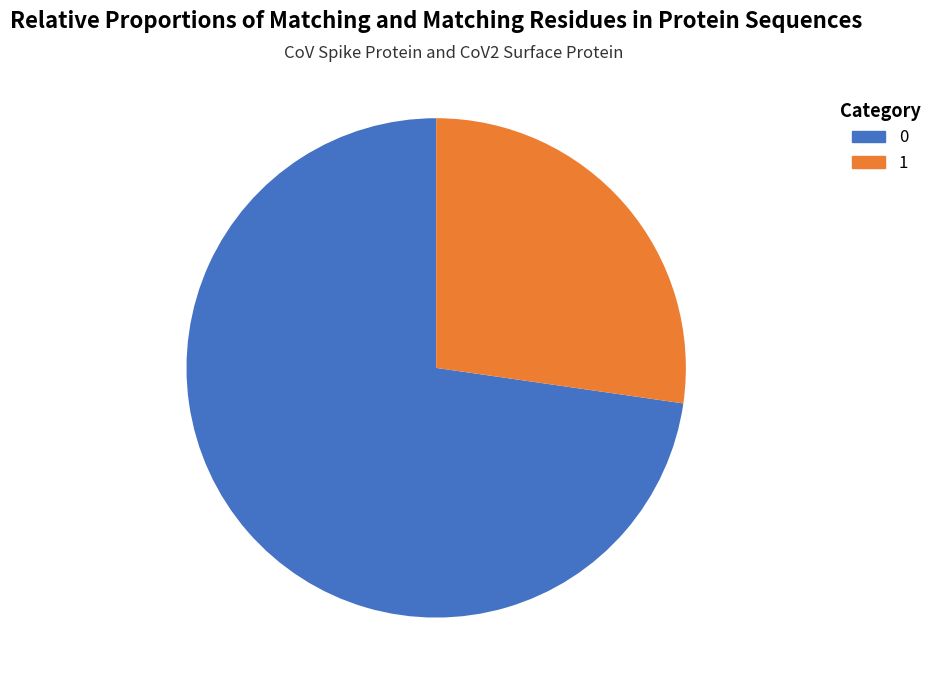

How many slices are in this pie chart?

2